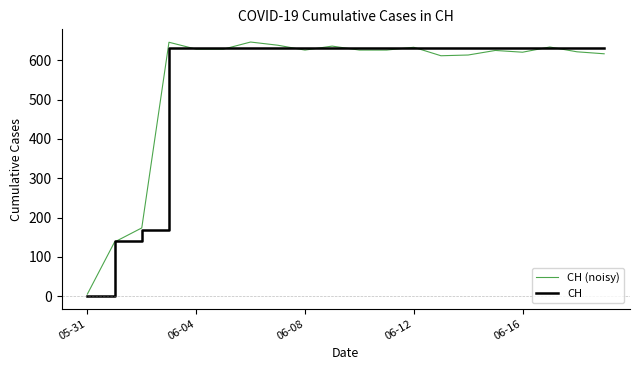

At how many categories does at least one series exceed 522?

17